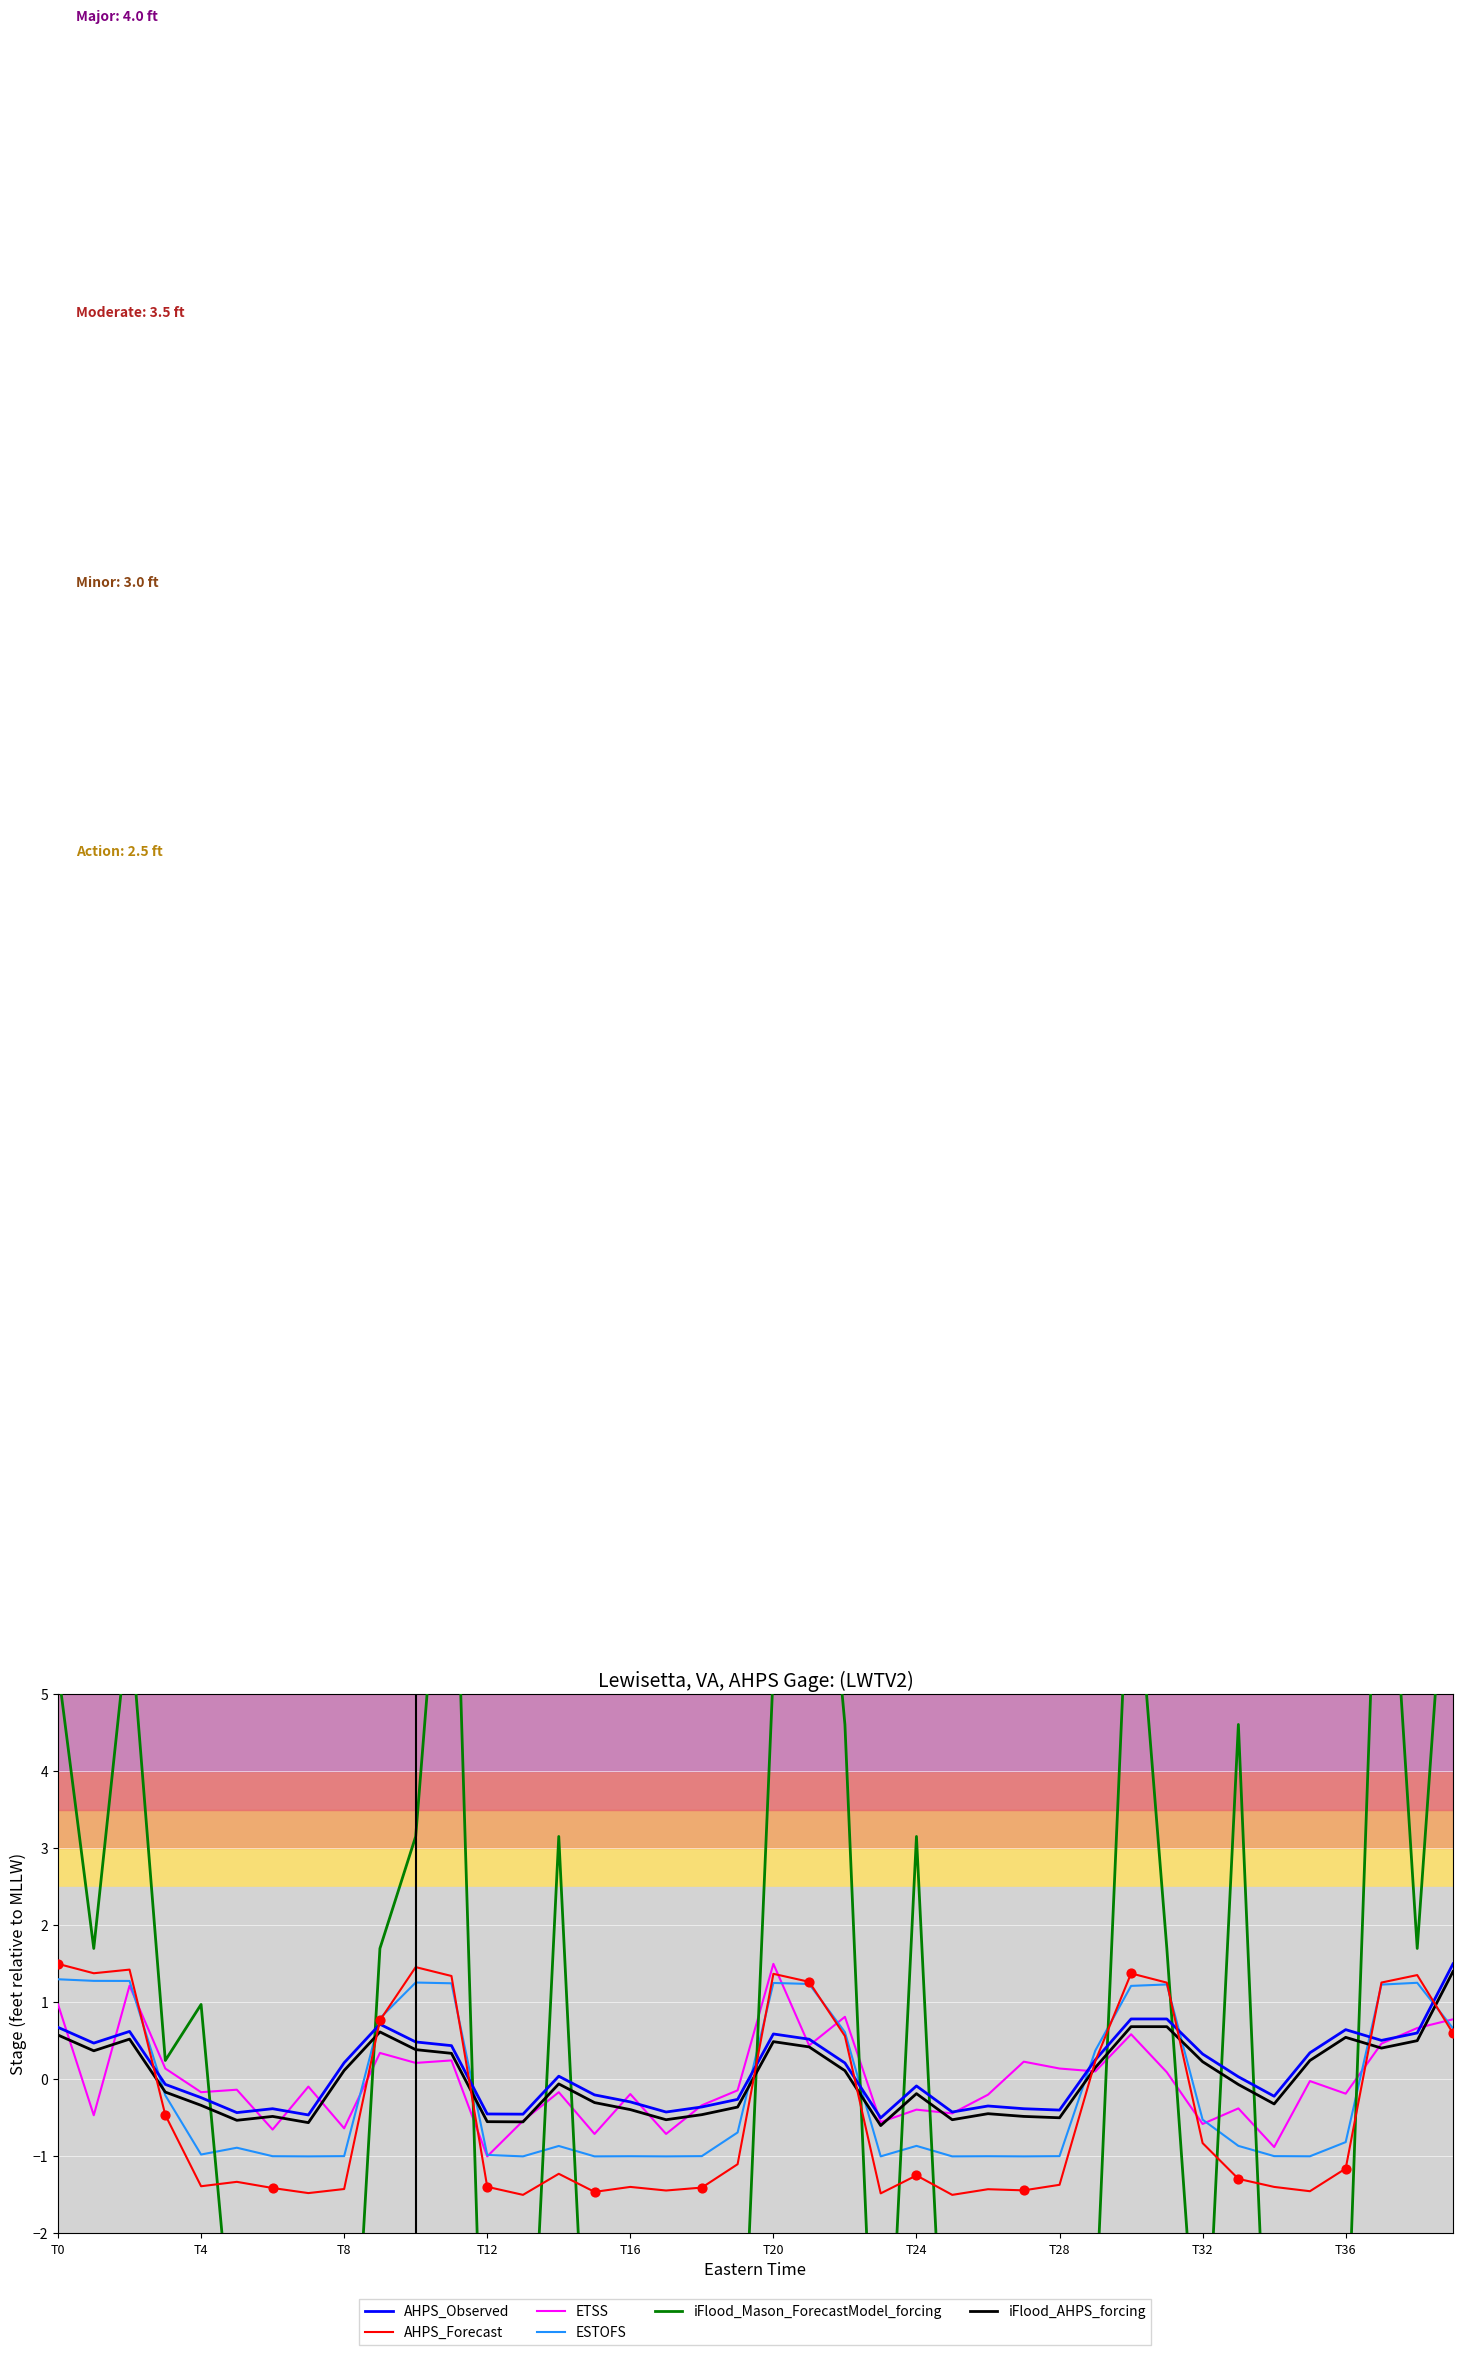

What is the maximum value for ESTOFS?

1.3